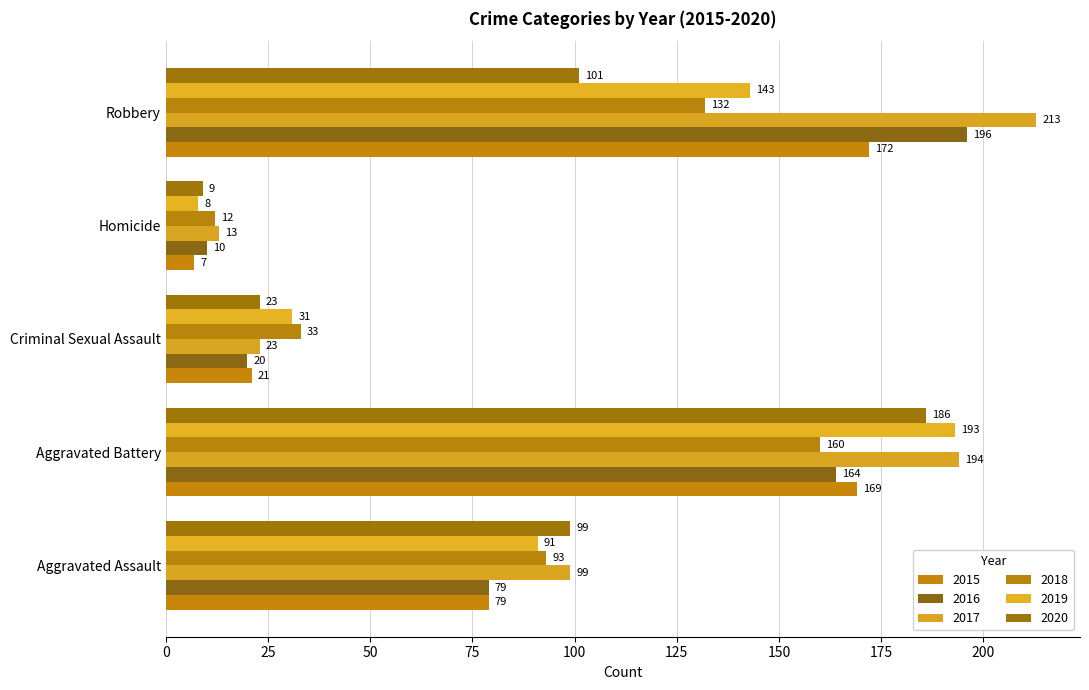

What is the difference between the second highest and second lowest values in the 2019 series?

112